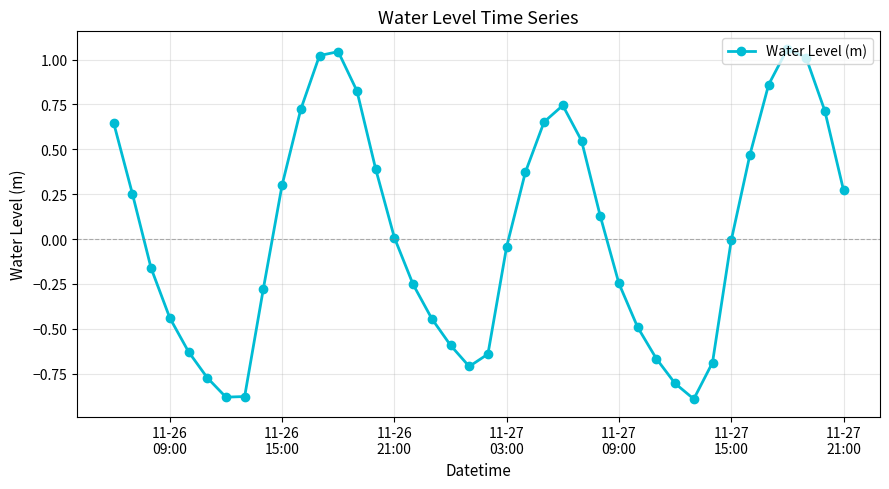

How many interior local peaks (higher than both neighbors) does the data have?

3